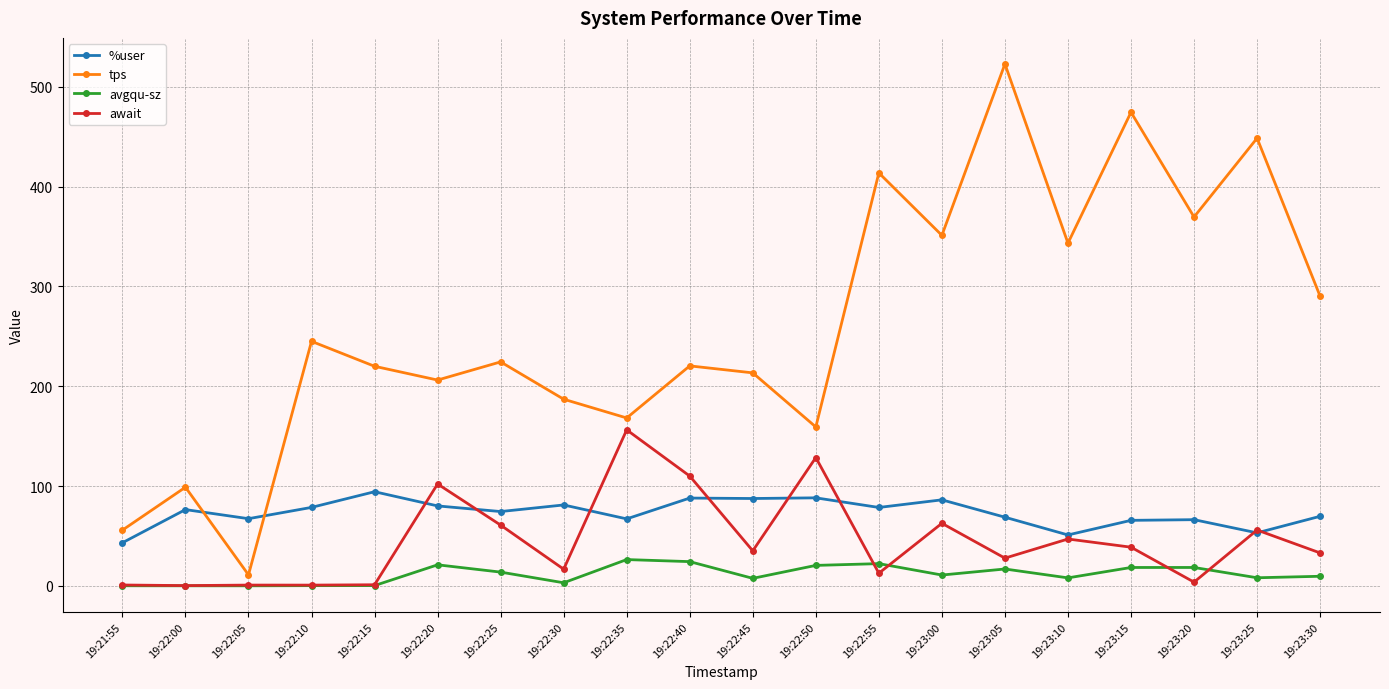

At how many categories does at least one series exceed 263?

8